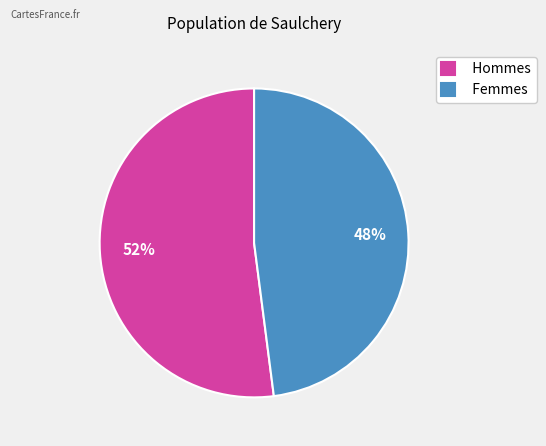

To the nearest percent, what is the average slice percentage?

50%